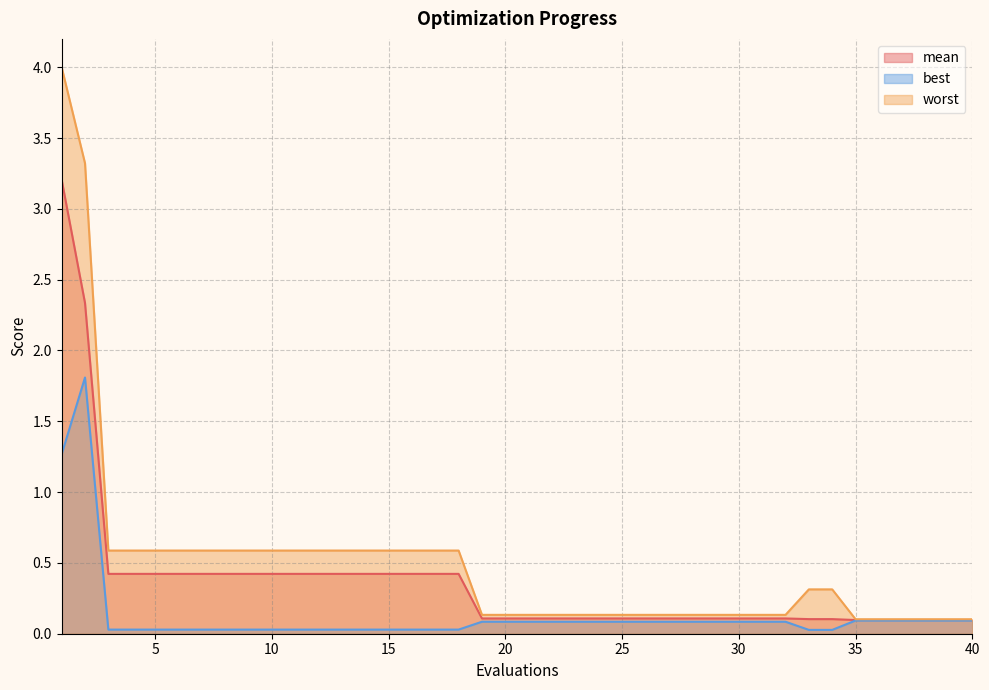

Which series has the largest total across all categories?

worst